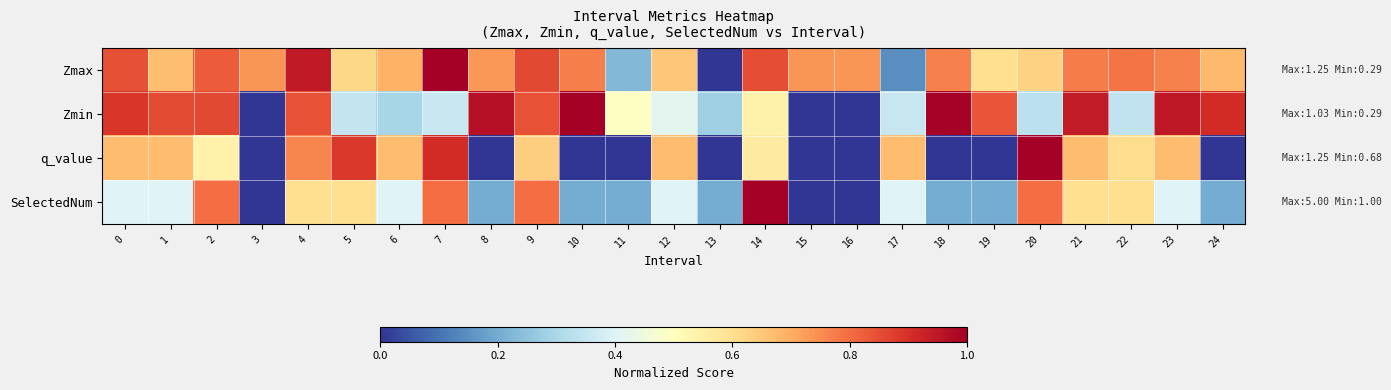

Between 17 and 23, which series saw the biggest shift?

Zmax